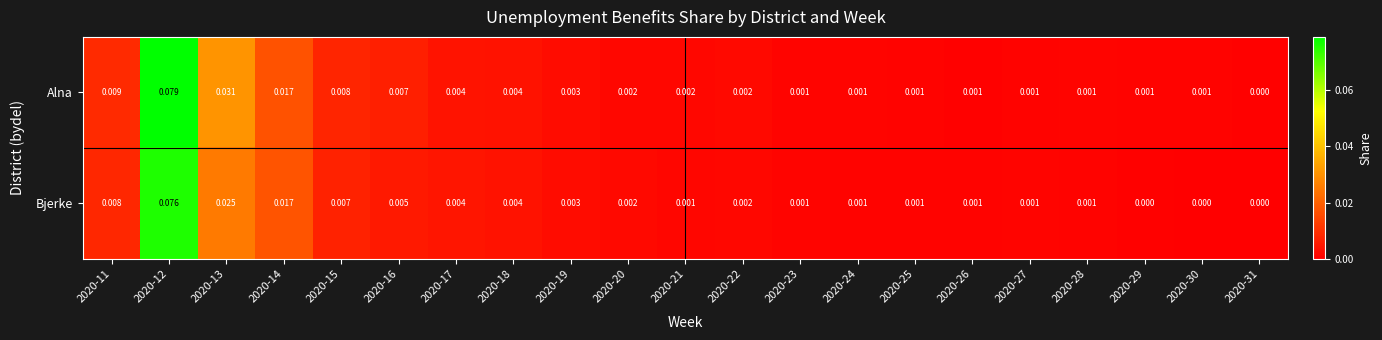

List the series in order of their peak value, highest first.

Alna, Bjerke